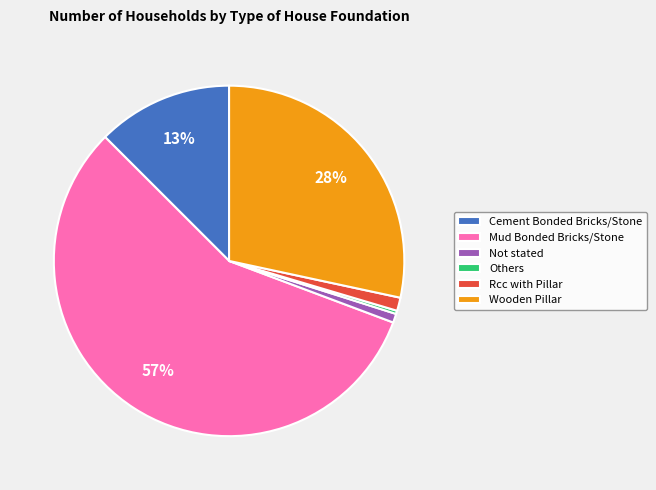

What is the largest slice in the pie chart?

Mud Bonded Bricks/Stone